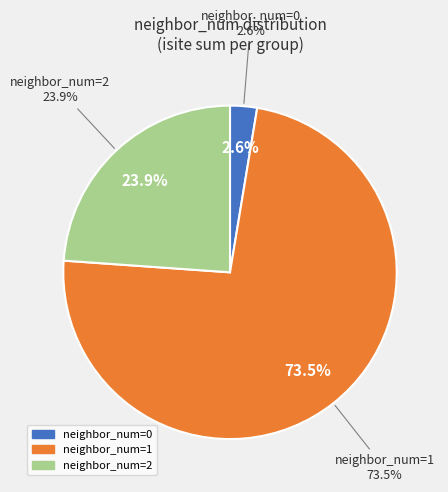

Does Si1(isite=15) represent more than half of the total?

No